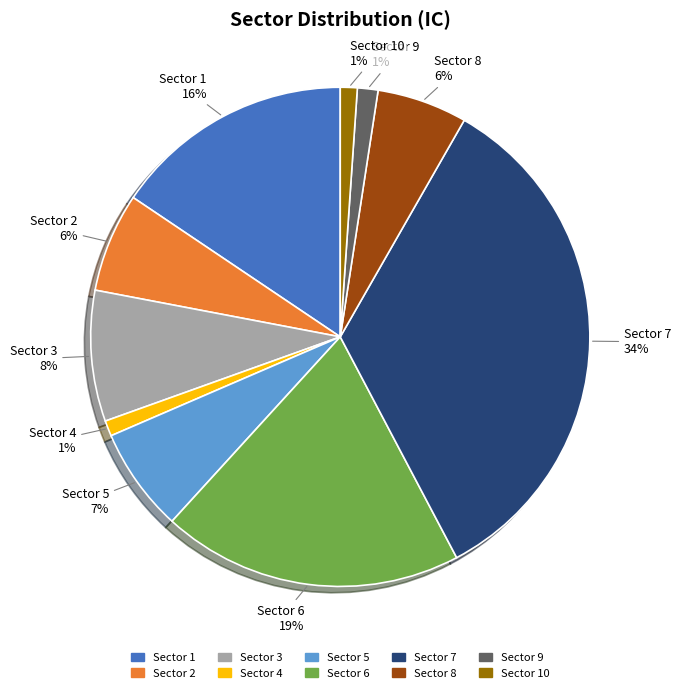

Do Sector 3 and Sector 10 together represent more than half of the pie?

No